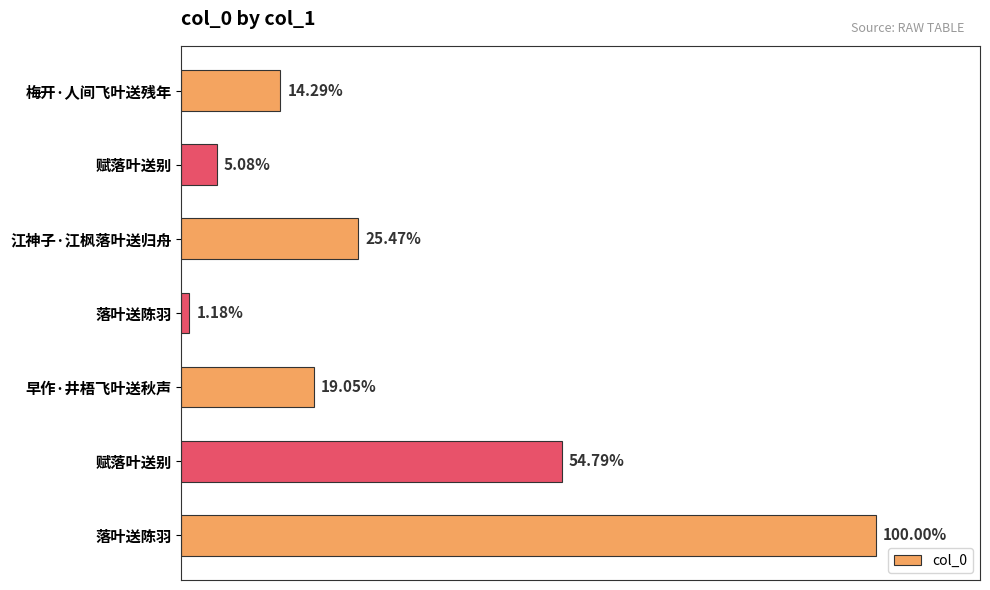

Are the bars horizontal?

Yes